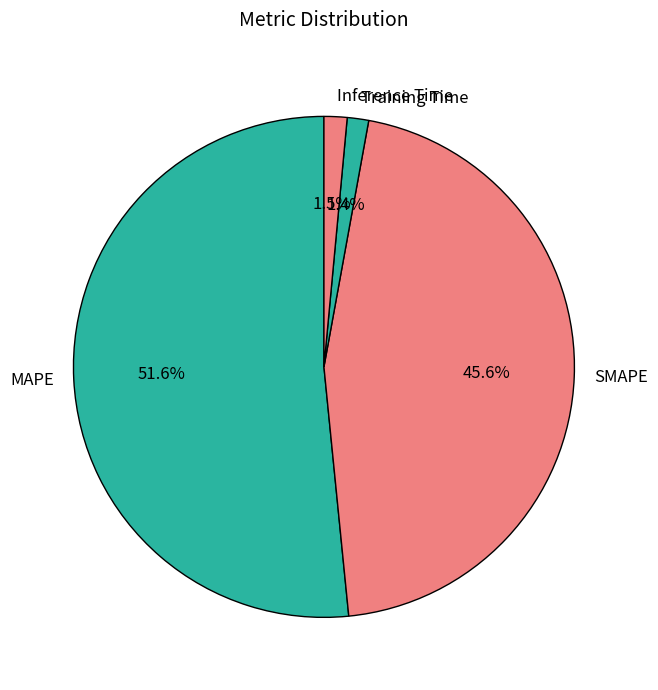

How many segments does this pie chart have?

4